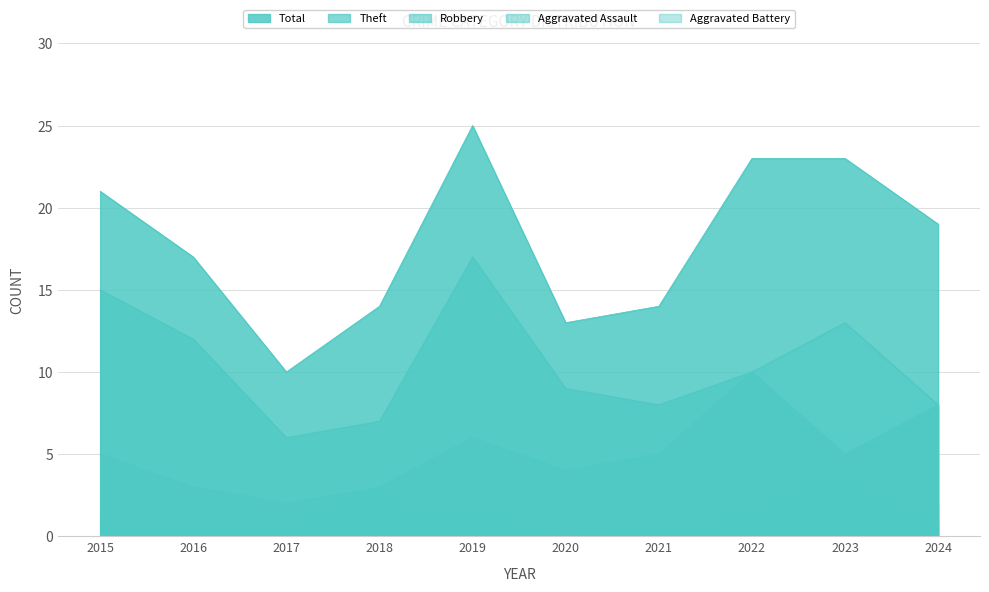

Between 2019 and 2021, which series saw the biggest shift?

Total